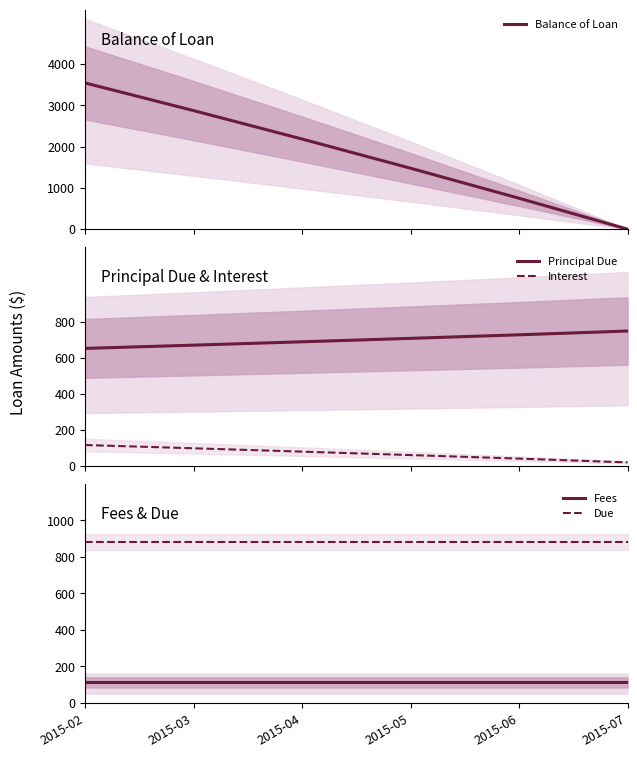

Is the value of Principal Due at 2015-02 greater than the value of Balance of Loan at 2015-03?

No